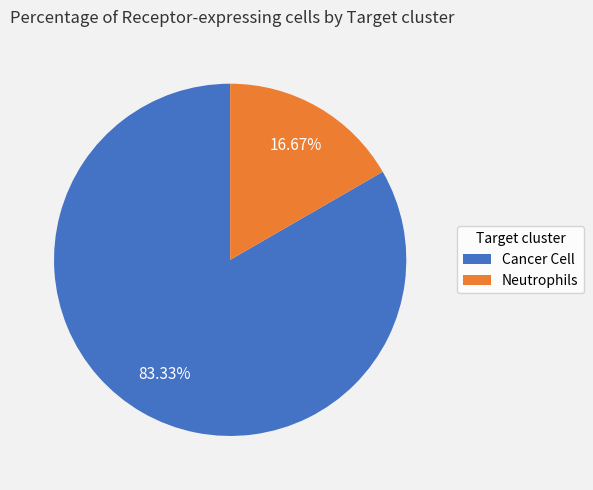

Is it true that Cancer Cell is 71% of the pie?

False